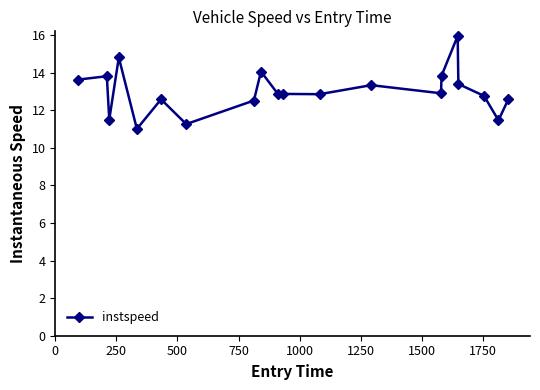

True or false: the data has more than 2 interior local peaks.

True